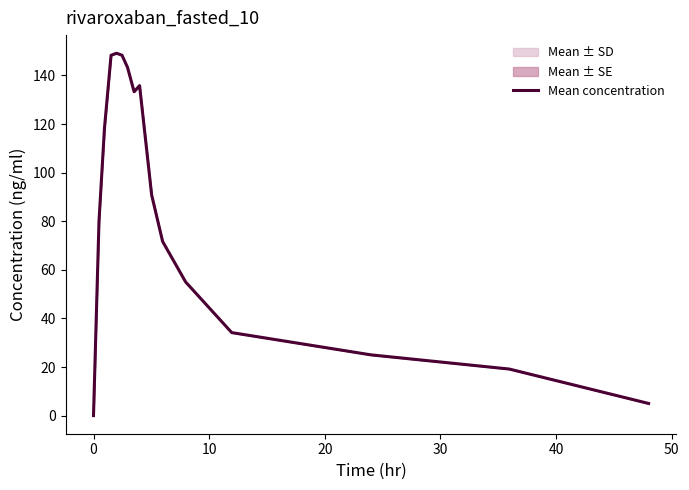

How many points are lower than both their immediate neighbors (excluding endpoints)?

1